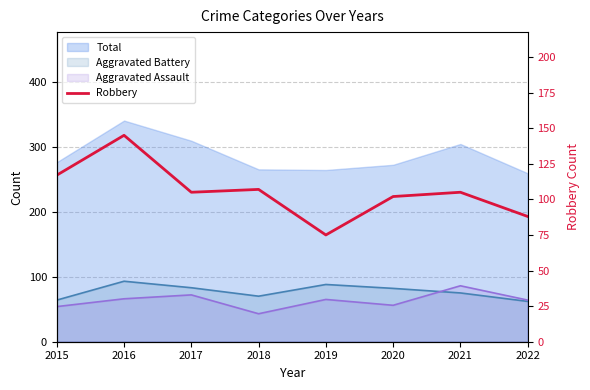

At which category does the data reach its first local valley?

2017